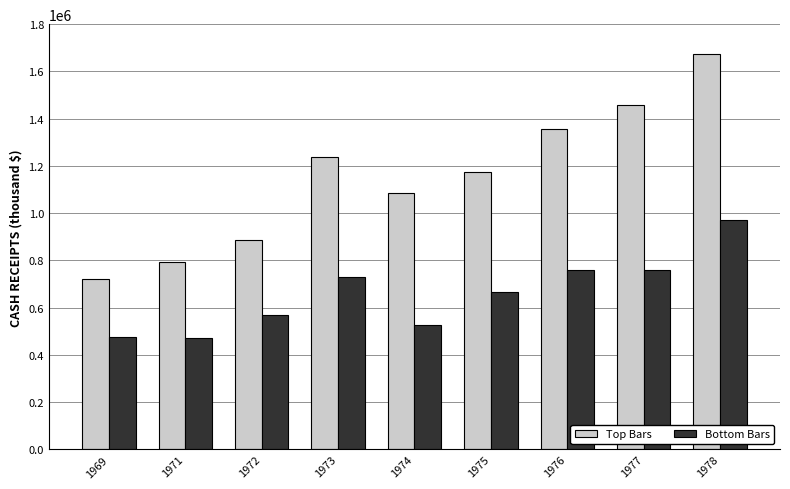

What is the sum of the Top Bars values at 1973 and 1978?

2909643